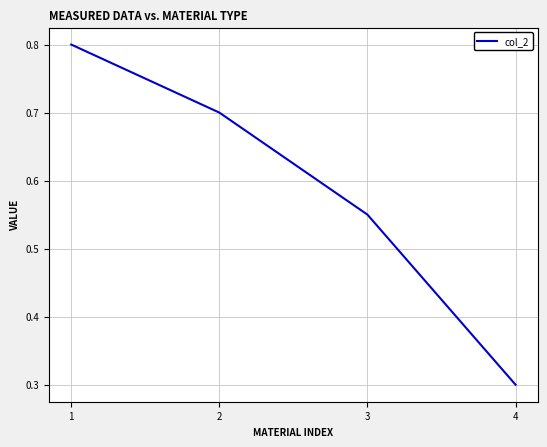

Which has a higher value, 4 or 1?

1